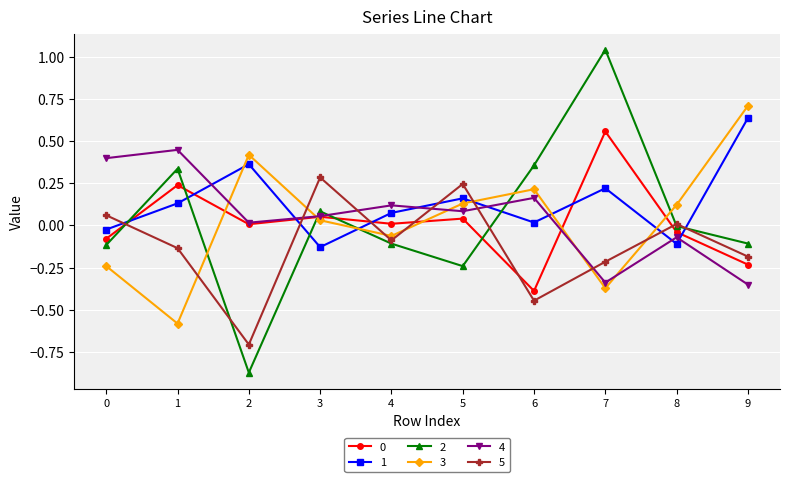

What is the difference between the second highest and minimum values in the 4 series?

0.7